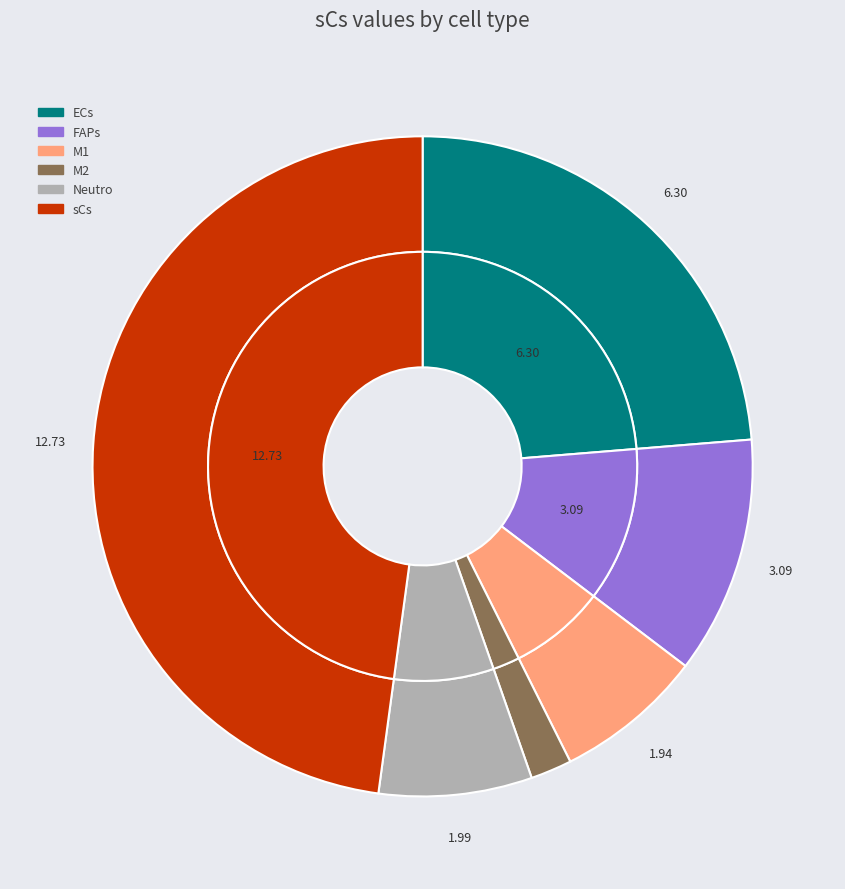

Which category has the biggest portion of the pie?

sCs